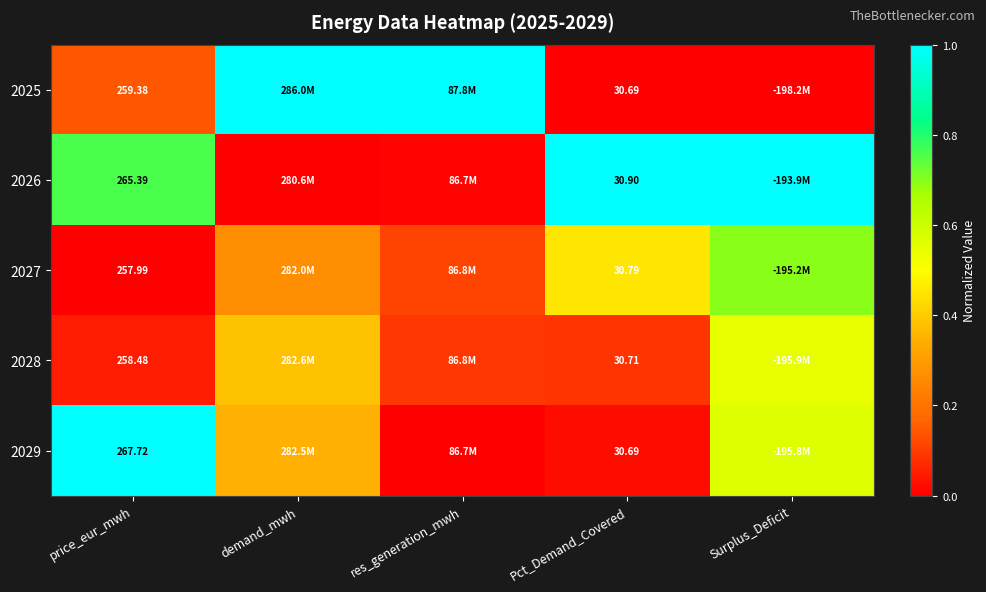

Is the value of 2027 at Pct_Demand_Covered greater than the value of 2026 at price_eur_mwh?

No